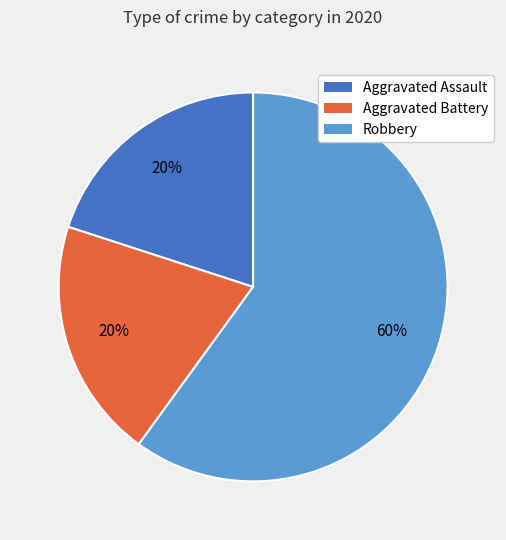

What is the largest slice in the pie chart?

Robbery